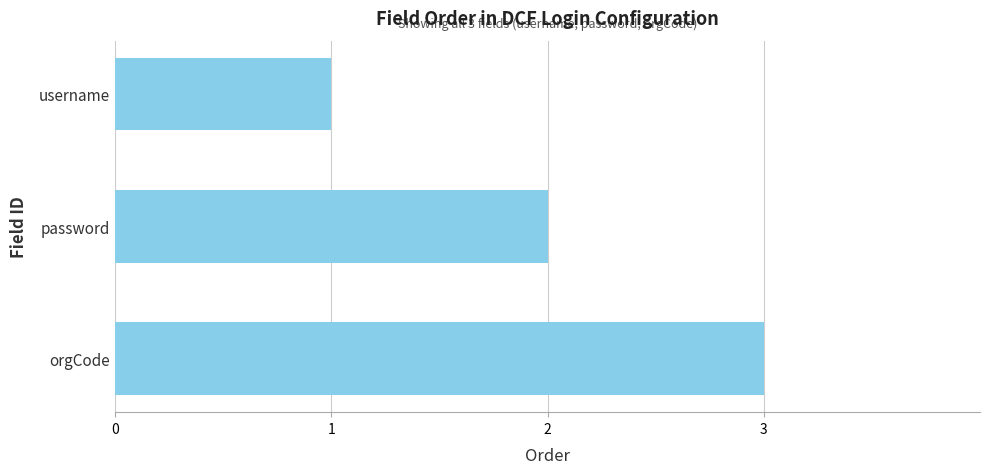

List the labels in order of value, smallest first.

username, password, orgCode